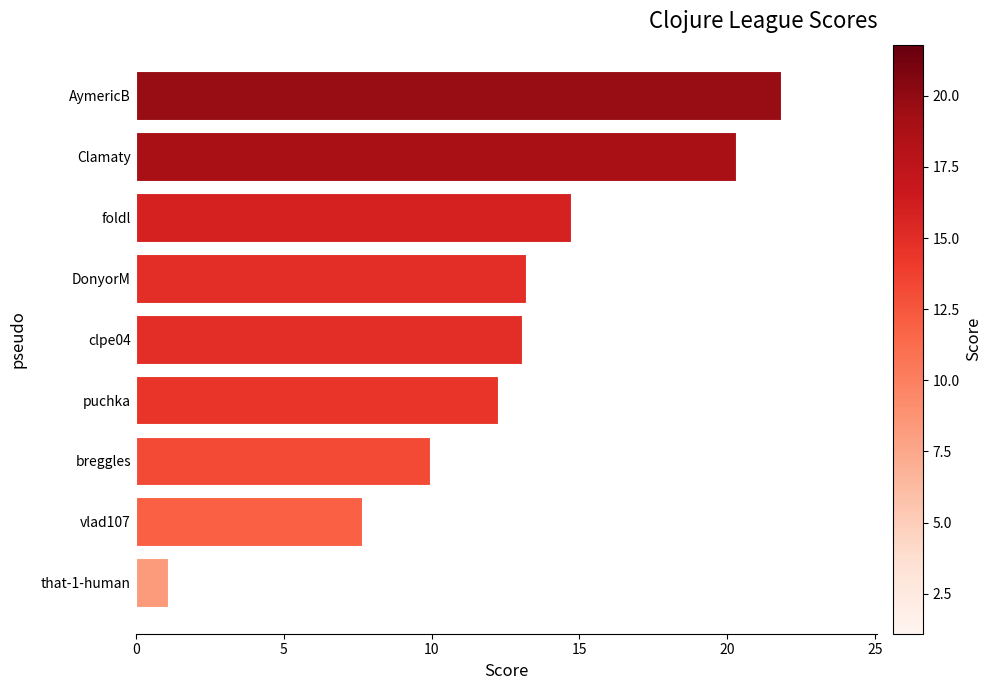

What is the sum of the values at that-1-human and clpe04?

14.2